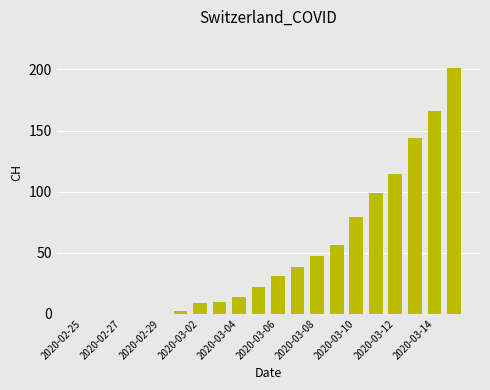

What is the sum of all values?

1032